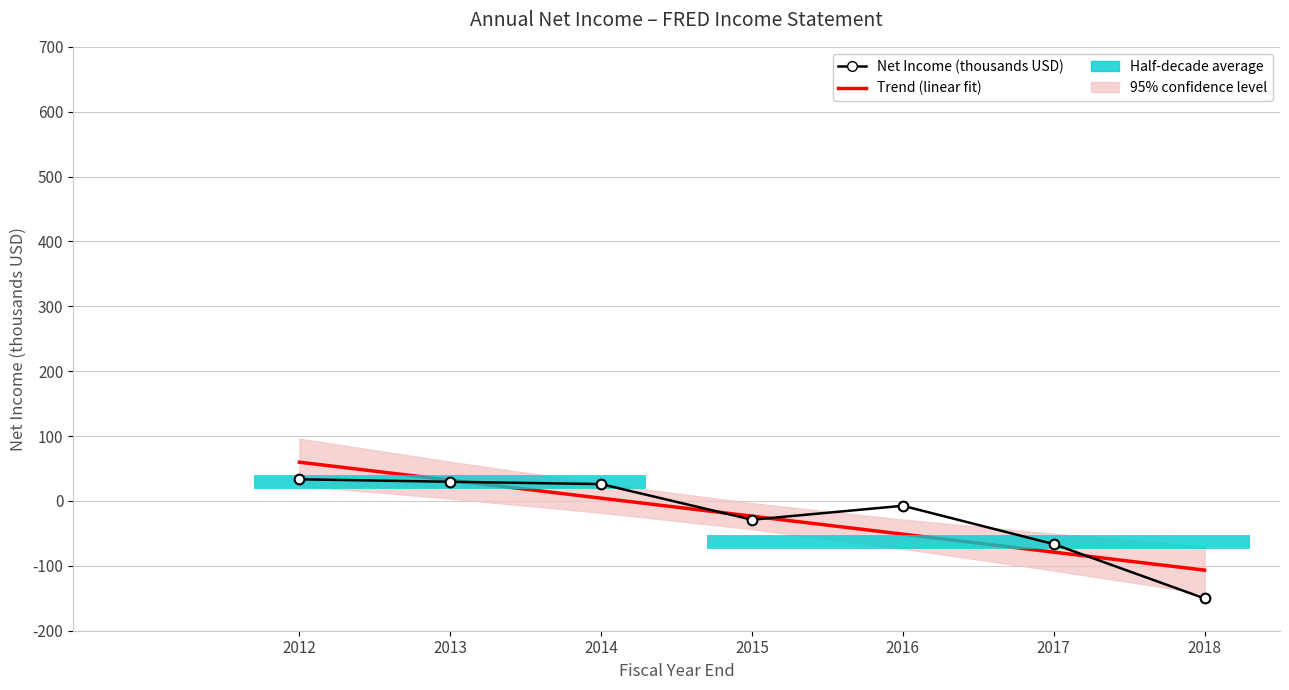

Which category has the lowest value across all series?

2018